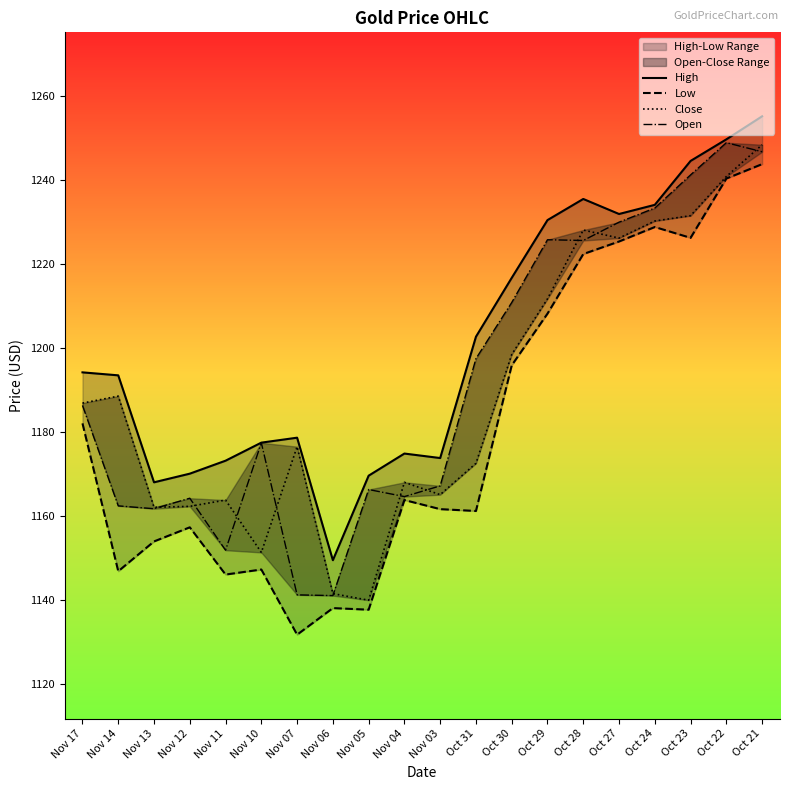

How many lines are shown in the chart?

4